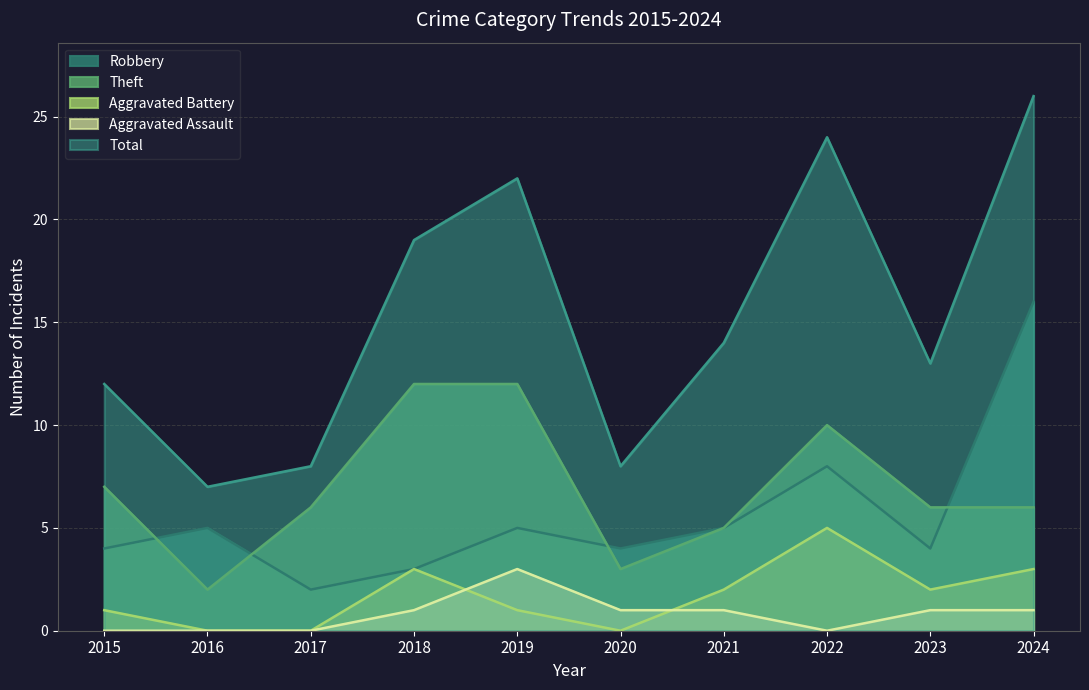

How many positive values does the Aggravated Battery series have?

7